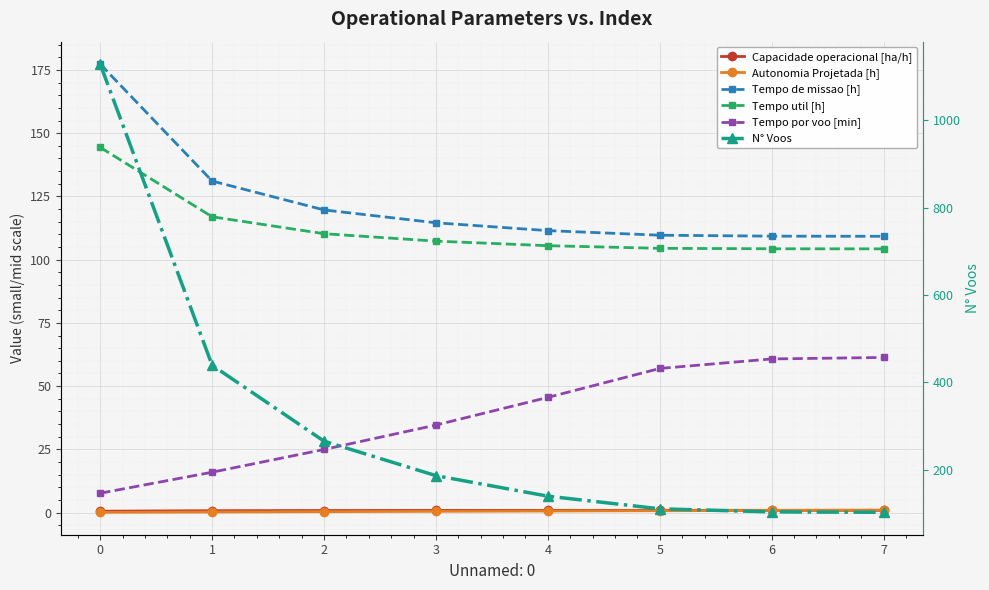

What is the smallest value displayed?

0.1